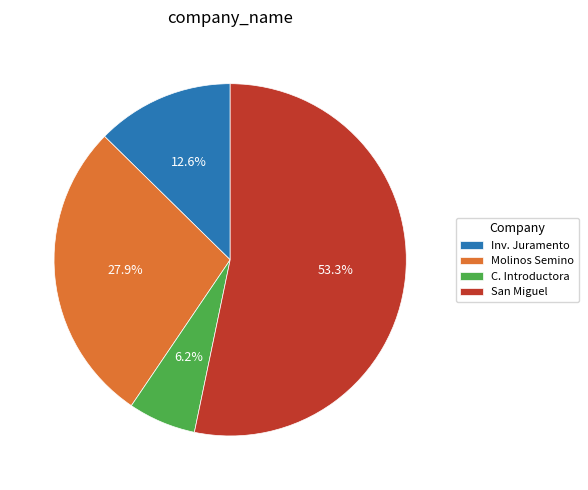

Rank the categories by value from lowest to highest.

C. Introductora, Inv. Juramento, Molinos Semino, San Miguel